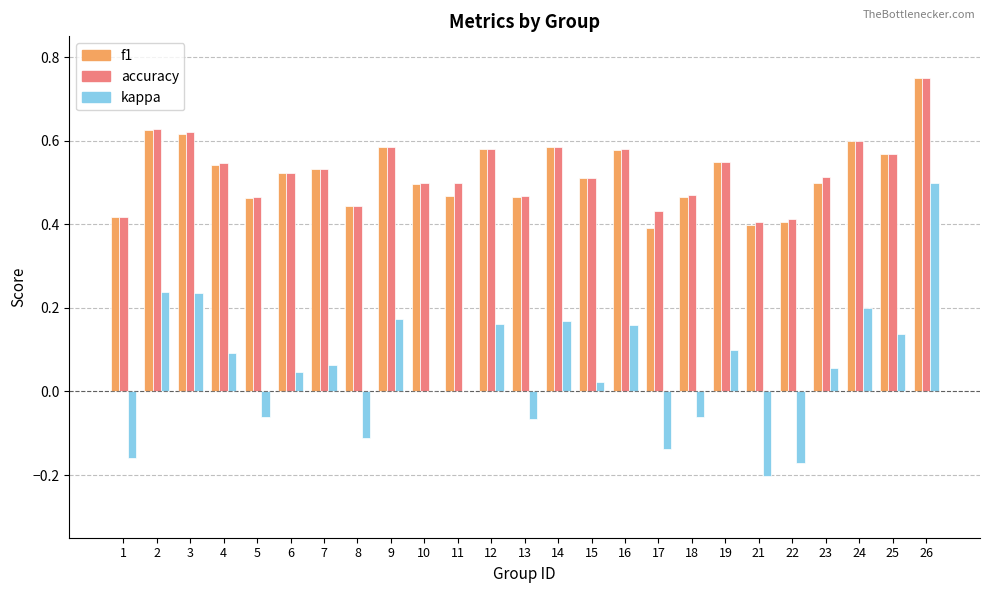

At which category is the sum across all series the highest?

26